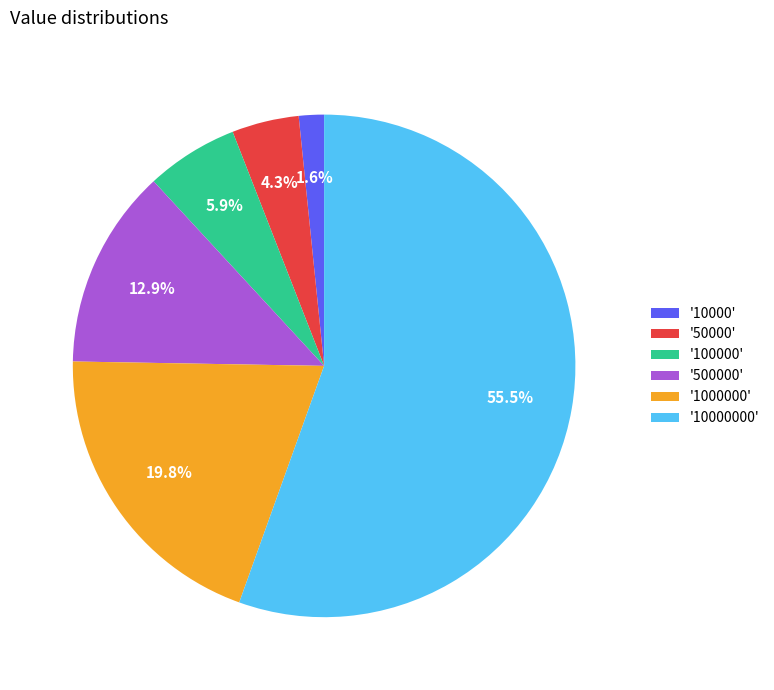

Is there a majority slice in this chart?

Yes